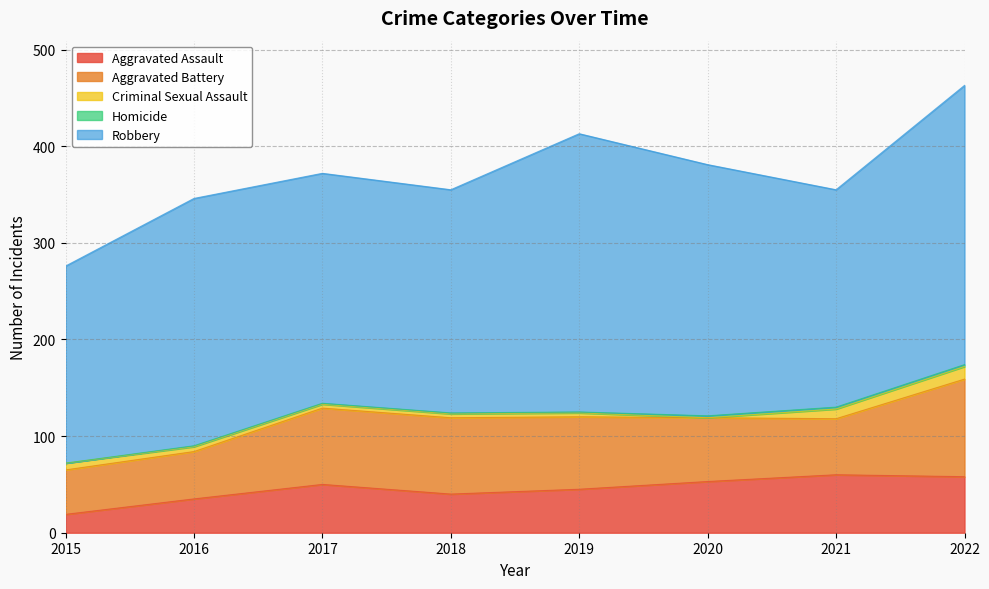

Which series has the largest total across all categories?

Robbery